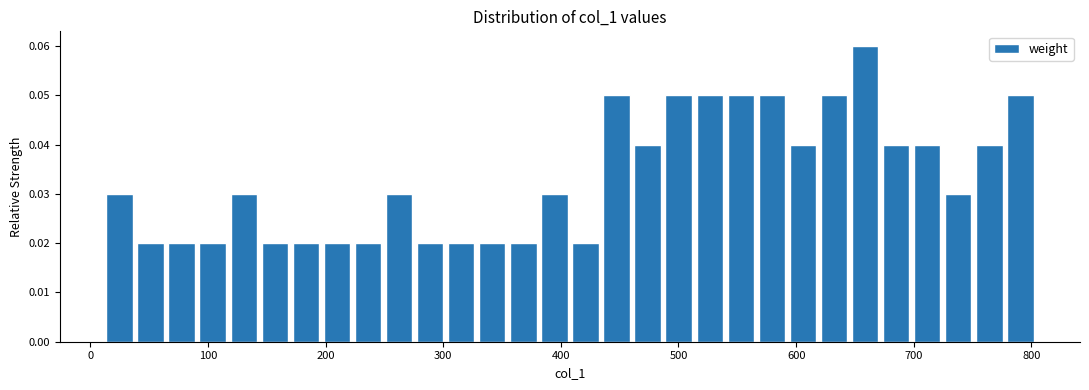

Around what value on the x-axis is the tallest bar? Give the approximate position of its centre, as read against the axis.

660